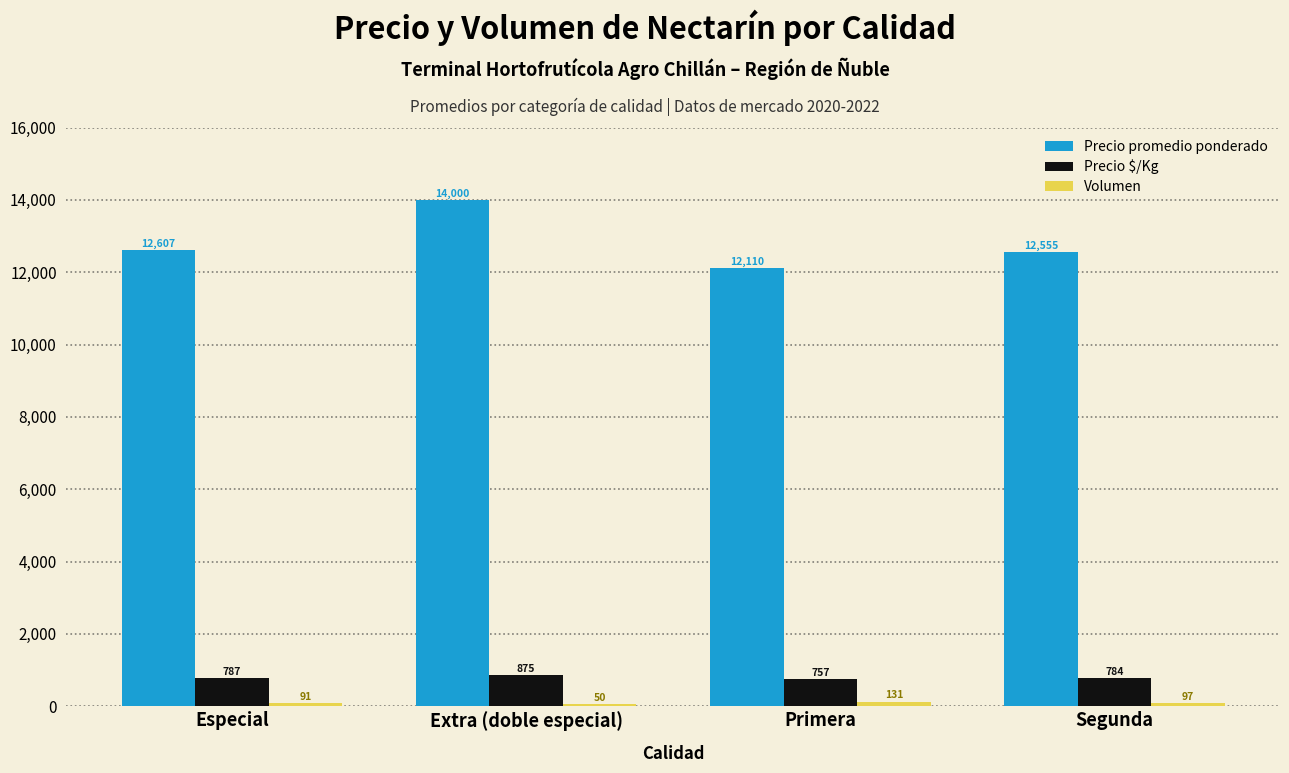

What is the spread (max minus min) of values at Especial?

12516